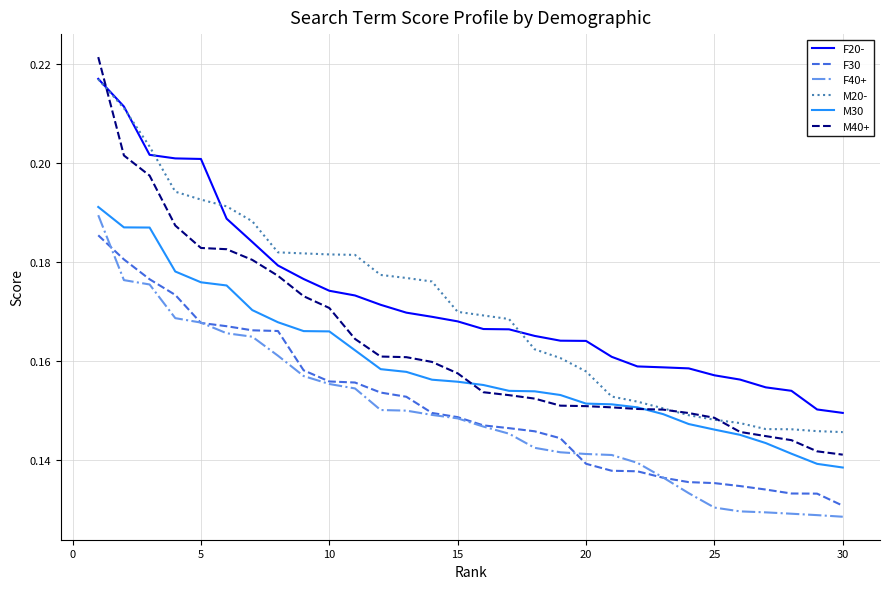

How many lines are shown in the chart?

6